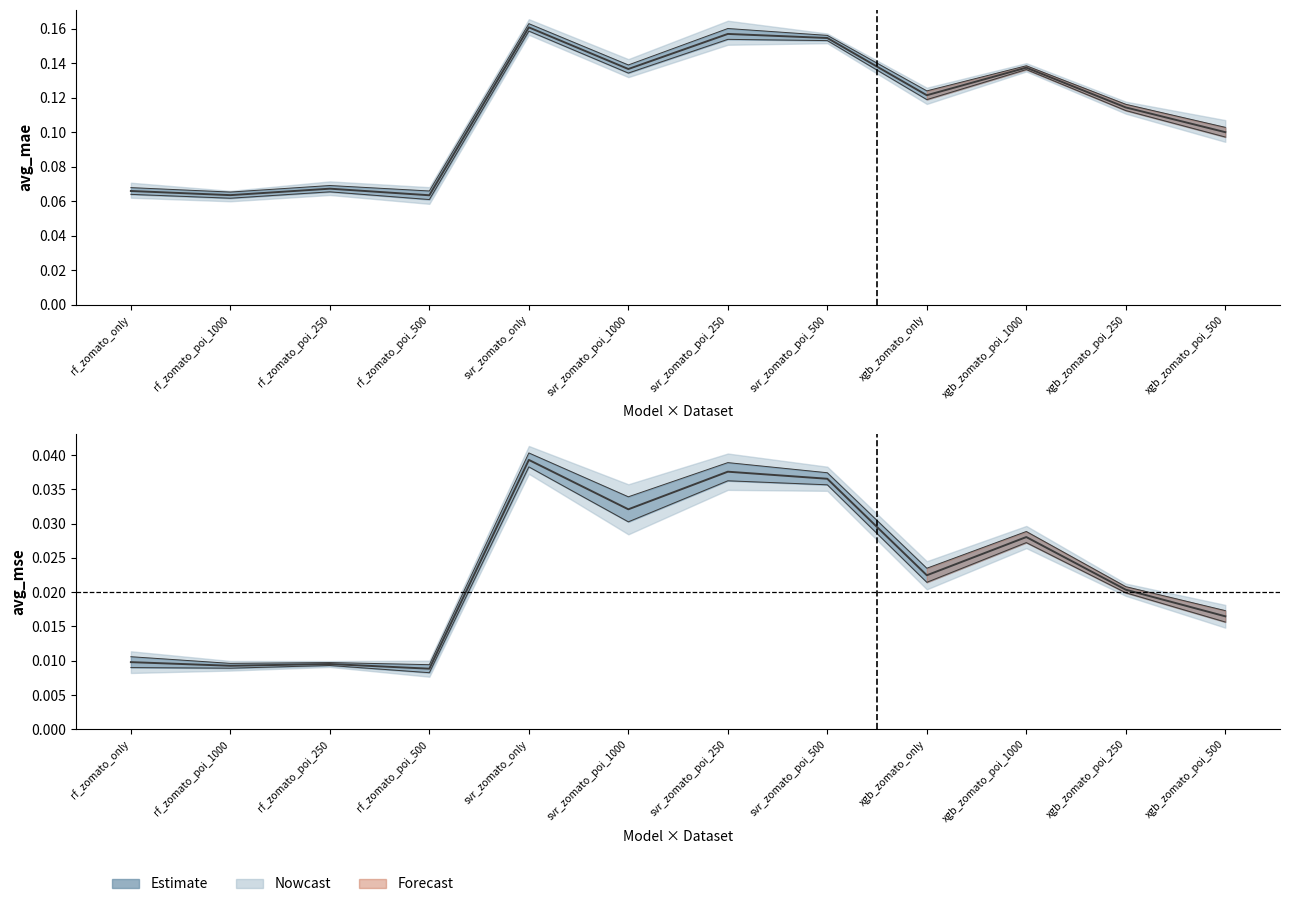

Reading left to right, transcribe all the data shown in this chart.

avg_mae: 0.1	0.1	0.1	0.1	0.2	0.1	0.2	0.2	0.1	0.1	0.1	0.1
avg_mse: 0.0	0.0	0.0	0.0	0.0	0.0	0.0	0.0	0.0	0.0	0.0	0.0